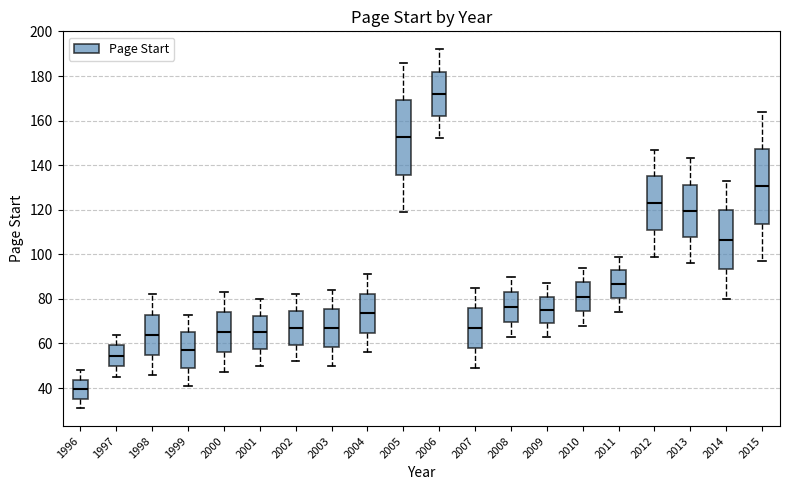

Reading left to right, read every box against the y-axis: the position of its median line, the range the box covers, and the ends of its whiskers. The values are not printed on the chart, so give them approximately, as read against the axis.

1996: median 40, box 36 to 44, whiskers 32 to 48
1997: median 54, box 50 to 60, whiskers 46 to 64
1998: median 64, box 56 to 74, whiskers 46 to 82
1999: median 58, box 50 to 66, whiskers 42 to 74
2000: median 66, box 56 to 74, whiskers 48 to 84
2001: median 66, box 58 to 72, whiskers 50 to 80
2002: median 68, box 60 to 74, whiskers 52 to 82
2003: median 68, box 58 to 76, whiskers 50 to 84
2004: median 74, box 64 to 82, whiskers 56 to 92
2005: median 152, box 136 to 170, whiskers 120 to 186
2006: median 172, box 162 to 182, whiskers 152 to 192
2007: median 68, box 58 to 76, whiskers 50 to 86
2008: median 76, box 70 to 84, whiskers 64 to 90
2009: median 76, box 70 to 82, whiskers 64 to 88
2010: median 82, box 74 to 88, whiskers 68 to 94
2011: median 86, box 80 to 92, whiskers 74 to 100
2012: median 124, box 112 to 136, whiskers 100 to 148
2013: median 120, box 108 to 132, whiskers 96 to 144
2014: median 106, box 94 to 120, whiskers 80 to 134
2015: median 130, box 114 to 148, whiskers 98 to 164